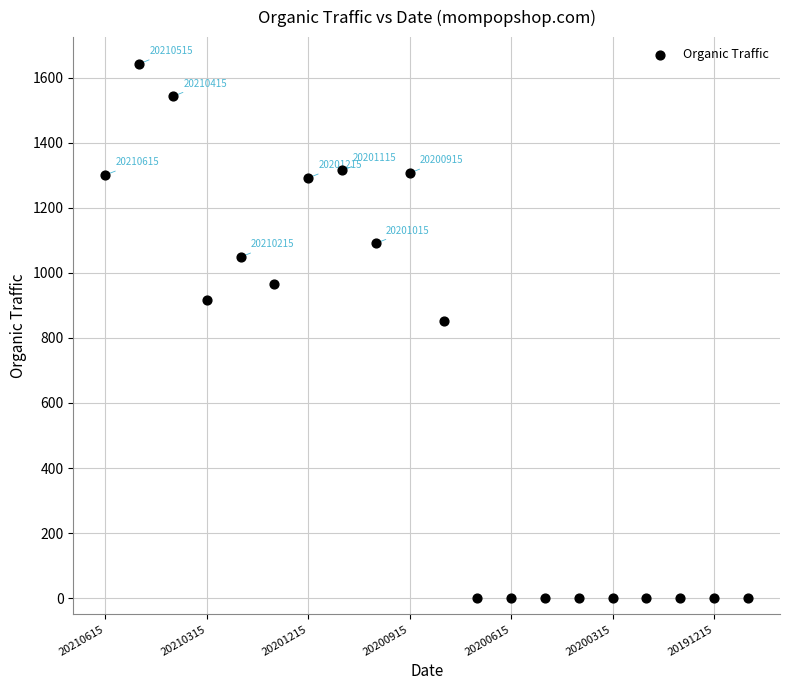

What Y value in the scatter plot is closest to 821?

852